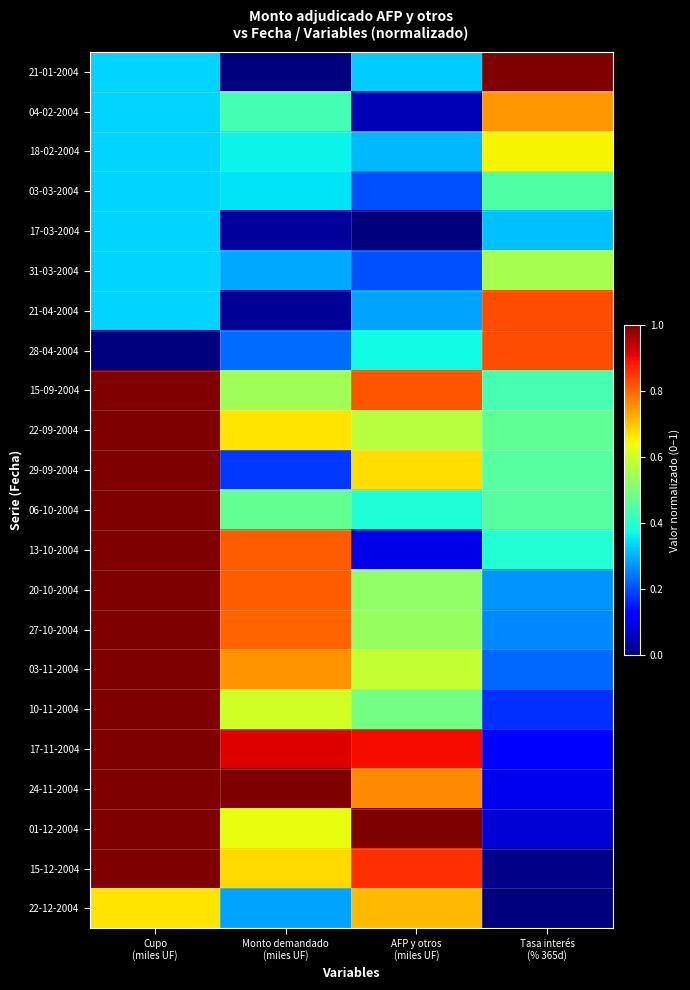

Between Cupo
(miles UF) and Tasa interés
(% 365d), which is larger?

Tasa interés
(% 365d)